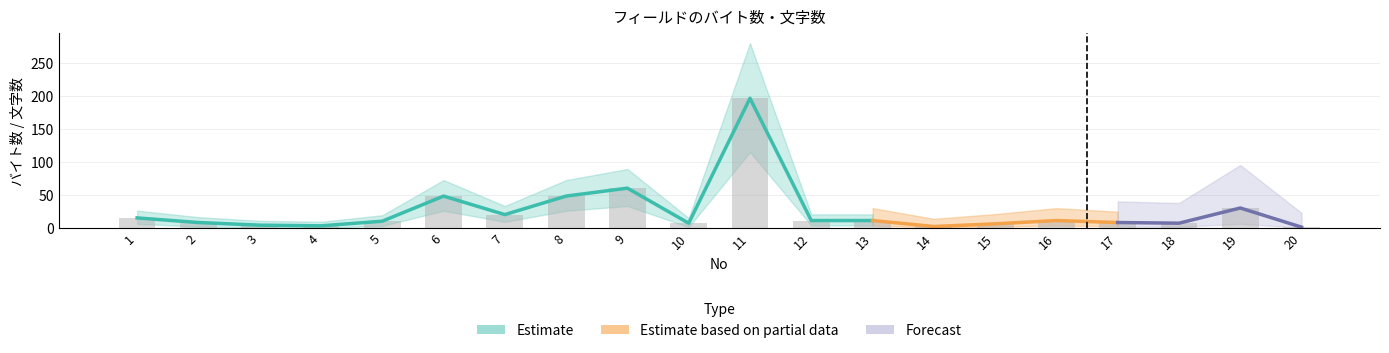

What is the change in value from 9 to 15?

-54